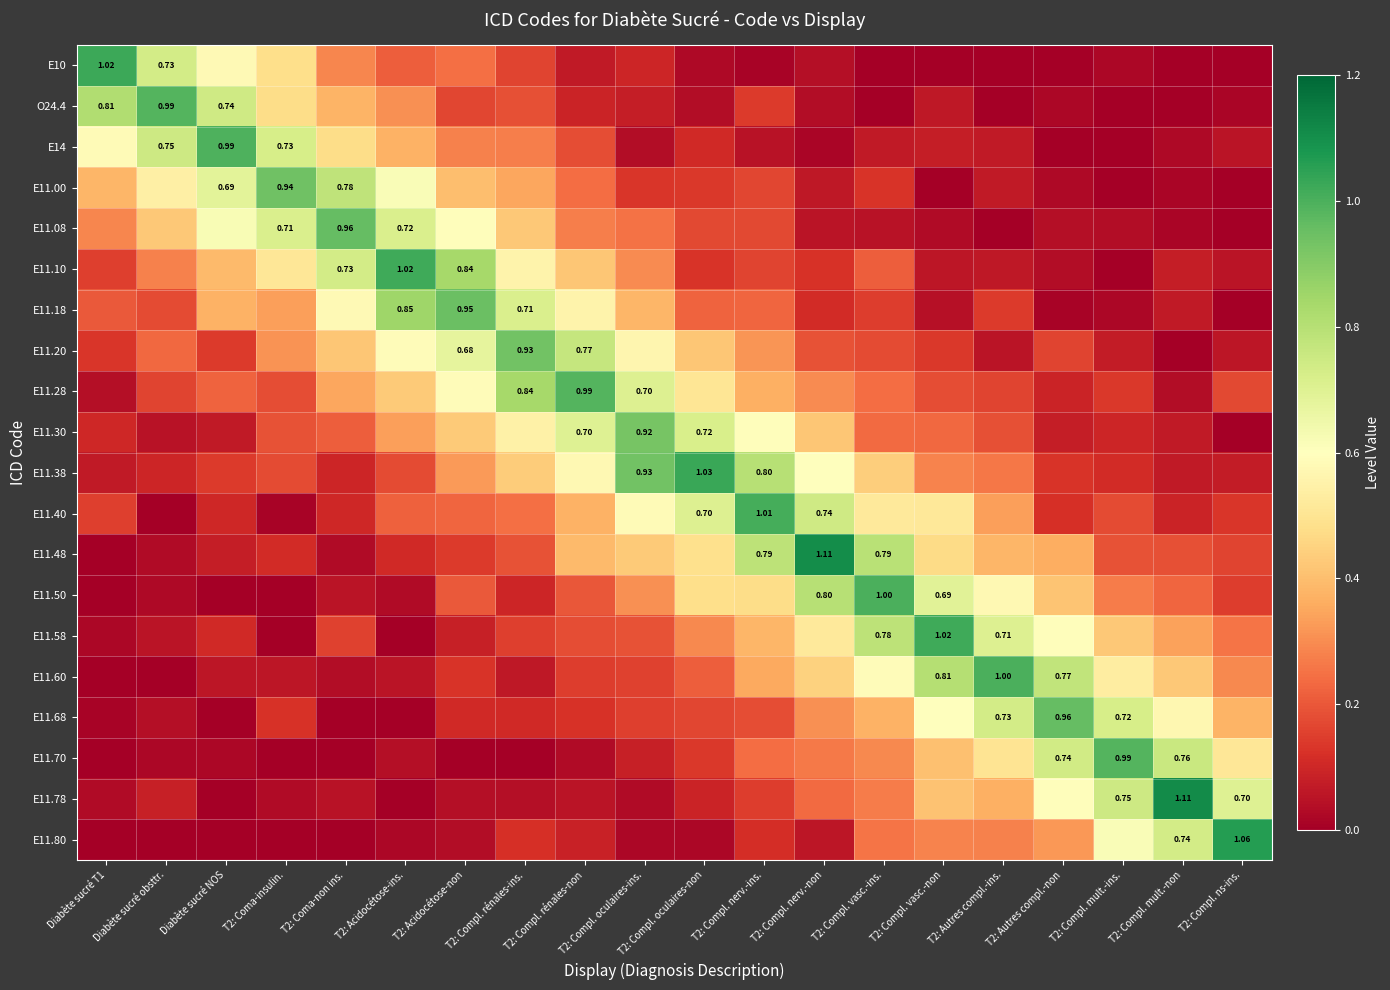

At which category is the sum across all series the highest?

T2: Compl. nerv.-ins.